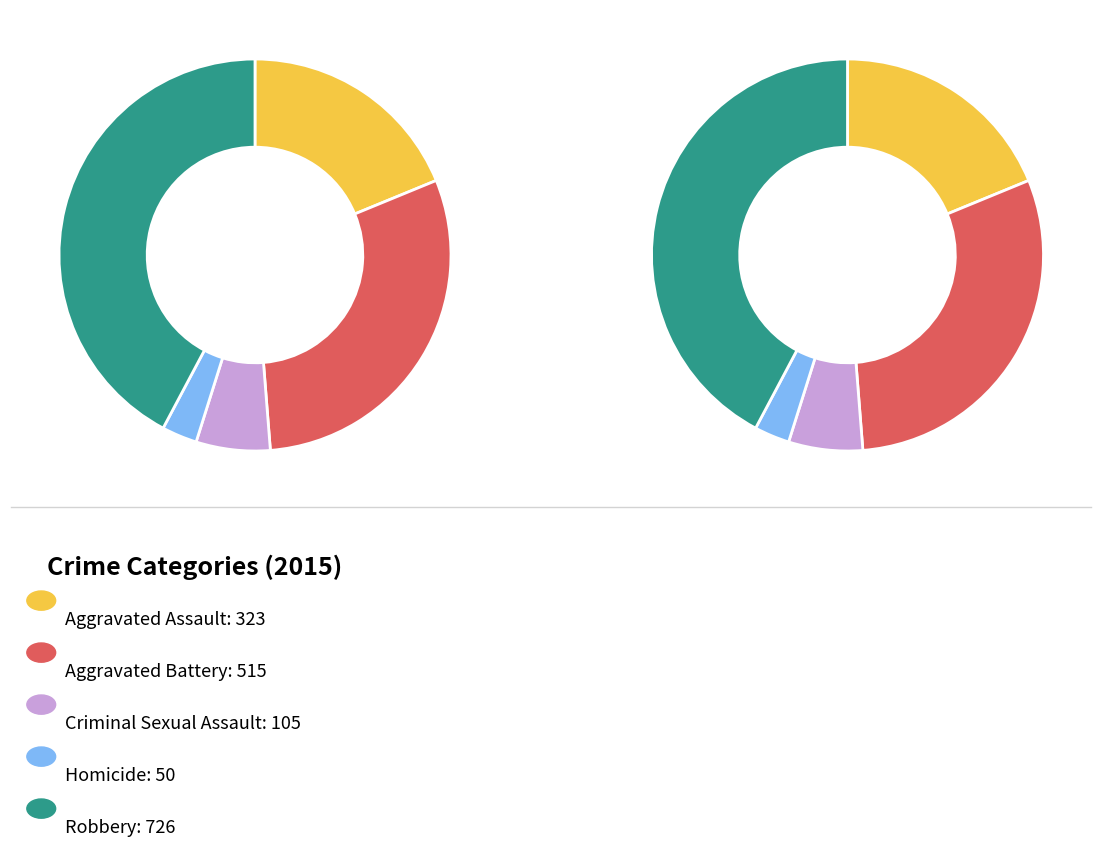

To the nearest percent, what is the combined percentage of Criminal Sexual Assault and Aggravated Battery?

36%